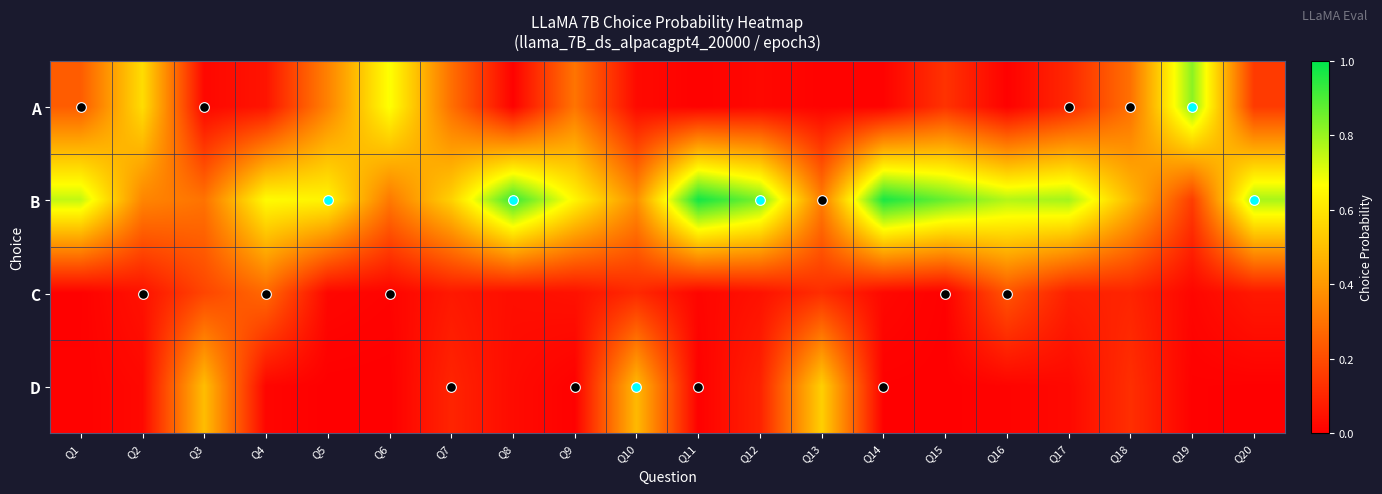

At which category is the sum across all series the highest?

Q16